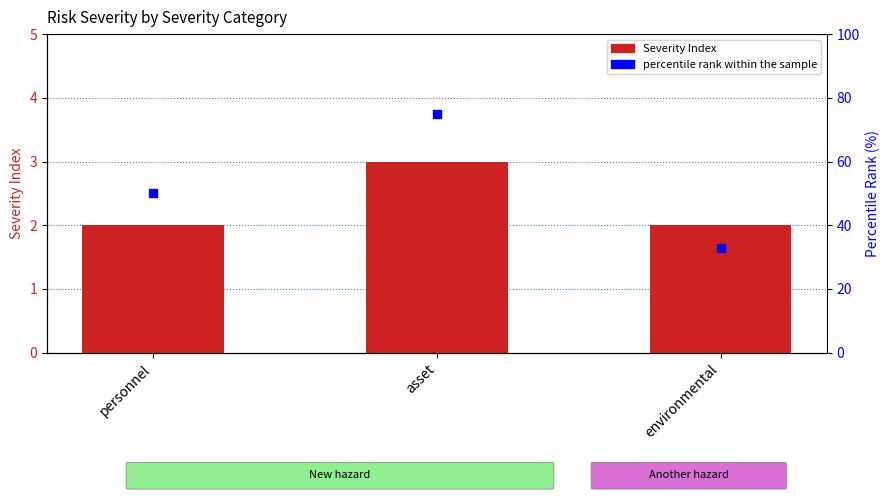

Which series contains the highest Y value?

percentile rank within the sample